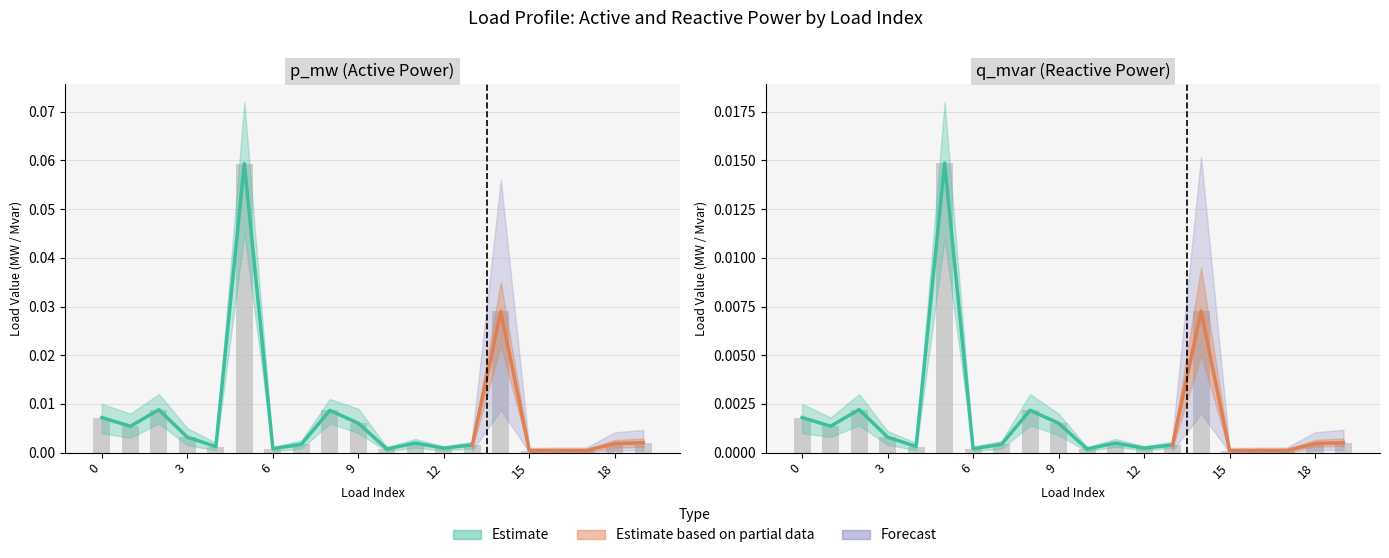

Rank the series by their average value, from lowest to highest.

q_mvar, p_mw